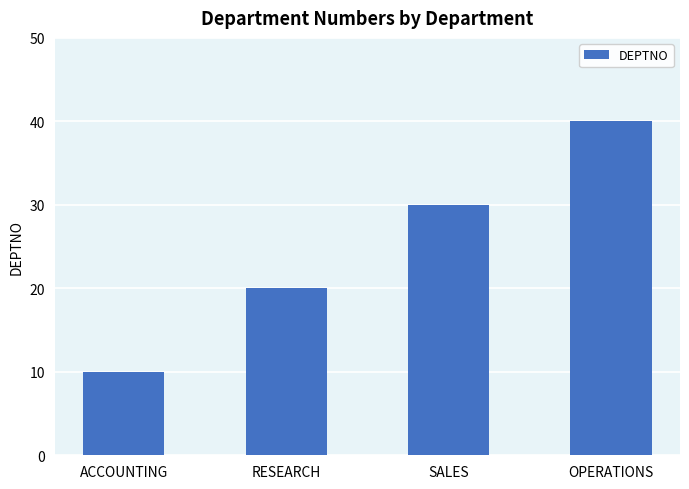

What is the ratio of the value at SALES to the value at ACCOUNTING?

3.0